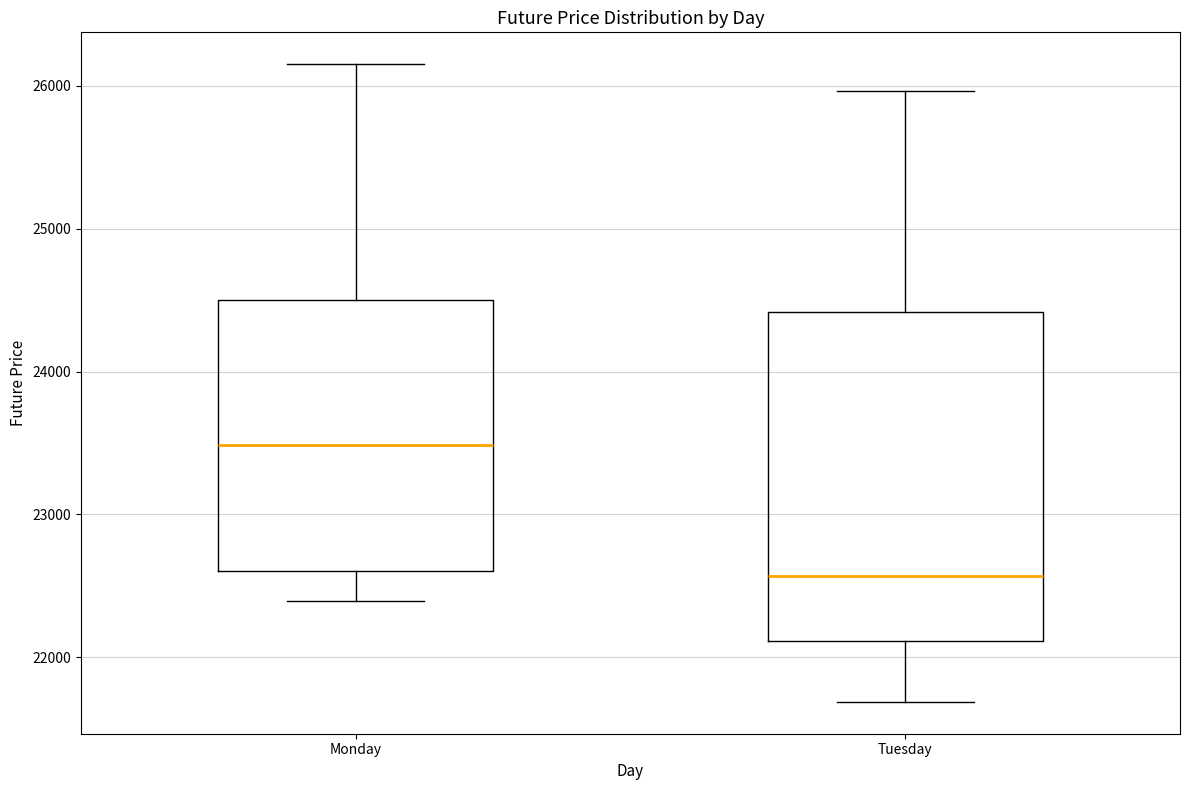

Which box is the tallest, from its lower edge to its upper edge?

Tuesday